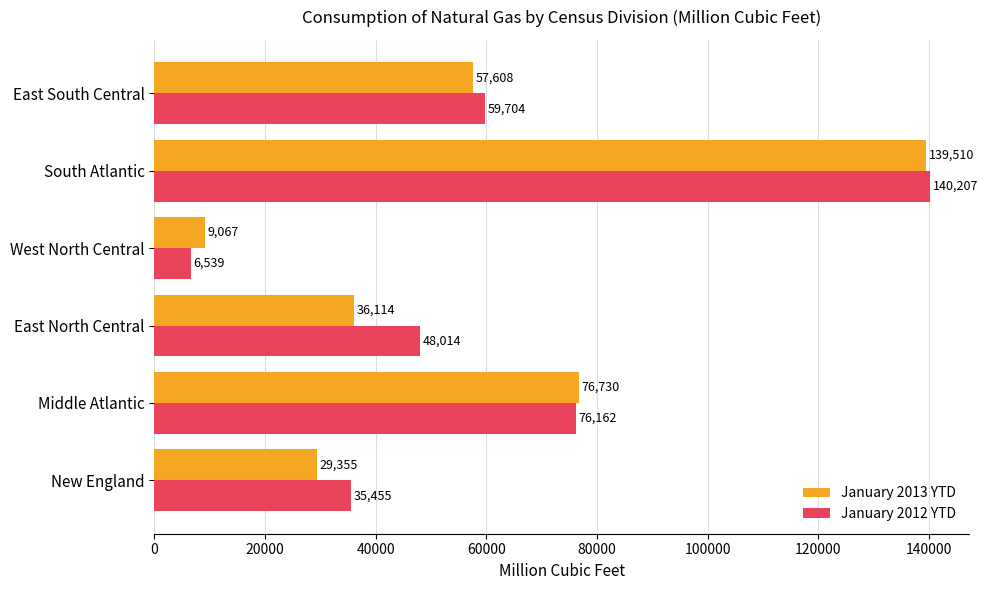

Which series changed the most between West North Central and South Atlantic?

January 2012 YTD